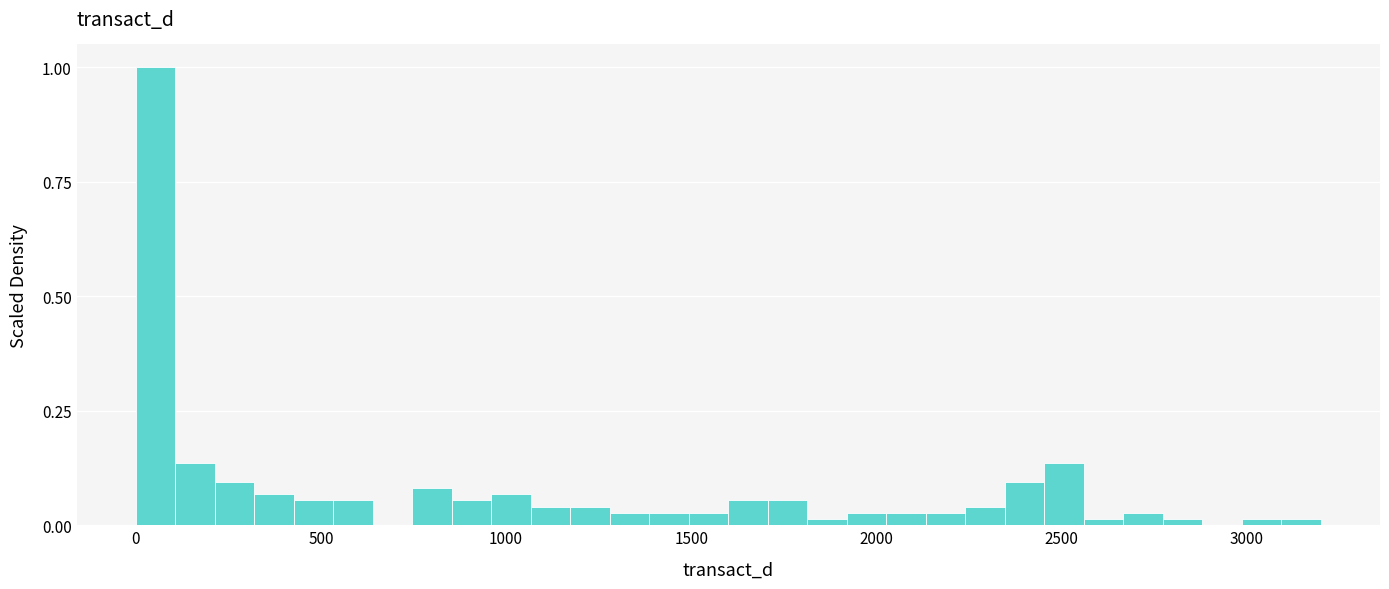

Around what value on the x-axis is the tallest bar? Give the approximate position of its centre, as read against the axis.

50